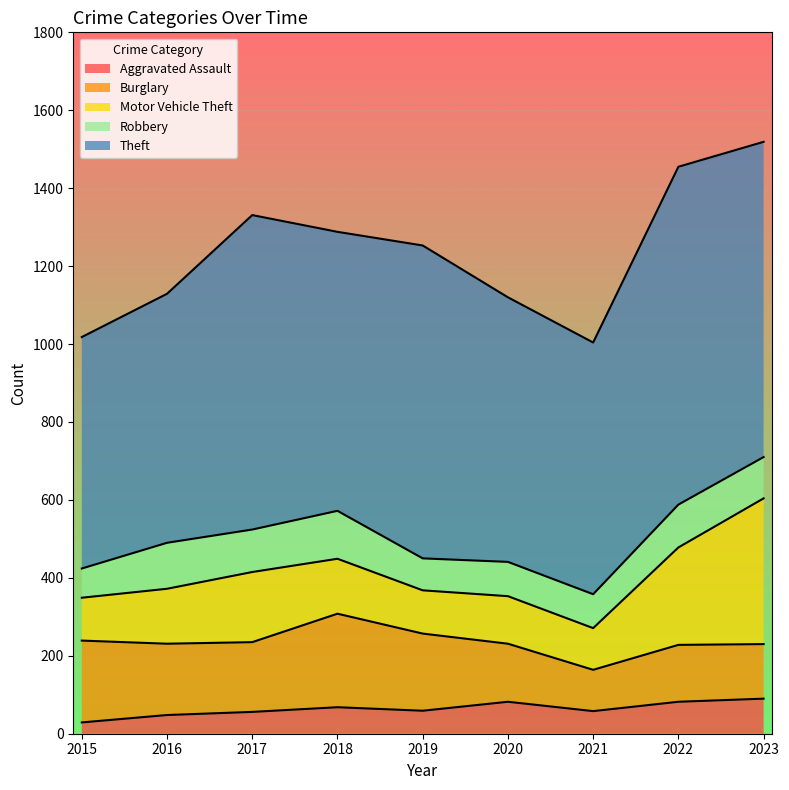

True or false: Aggravated Assault has a value of 97 at 2017.

False